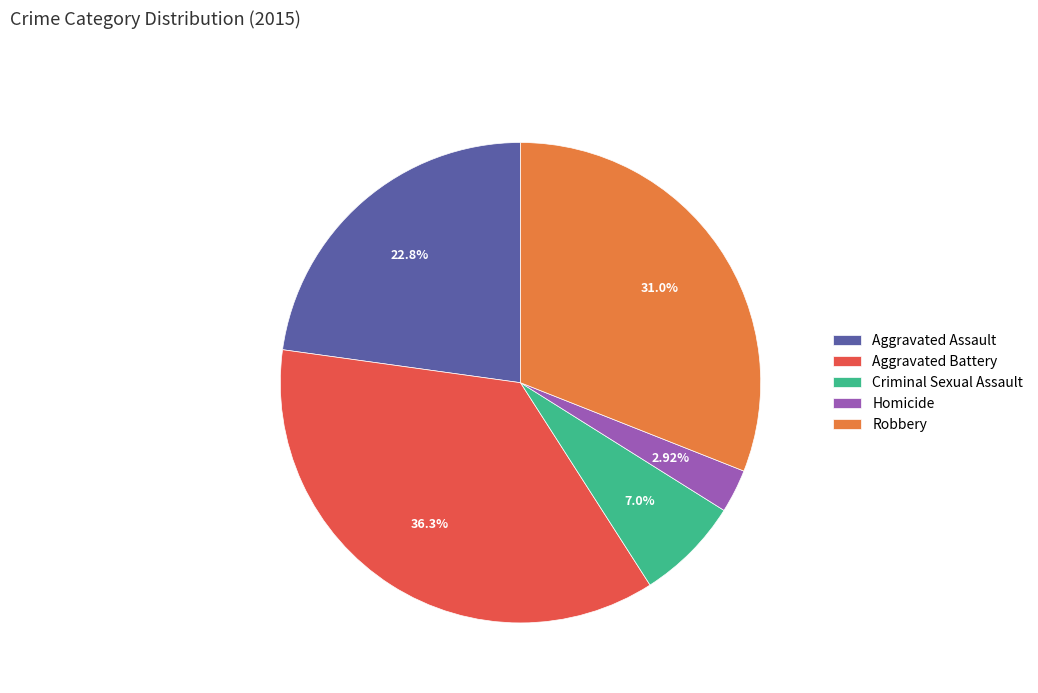

Does Aggravated Assault account for over 50% of the chart?

No